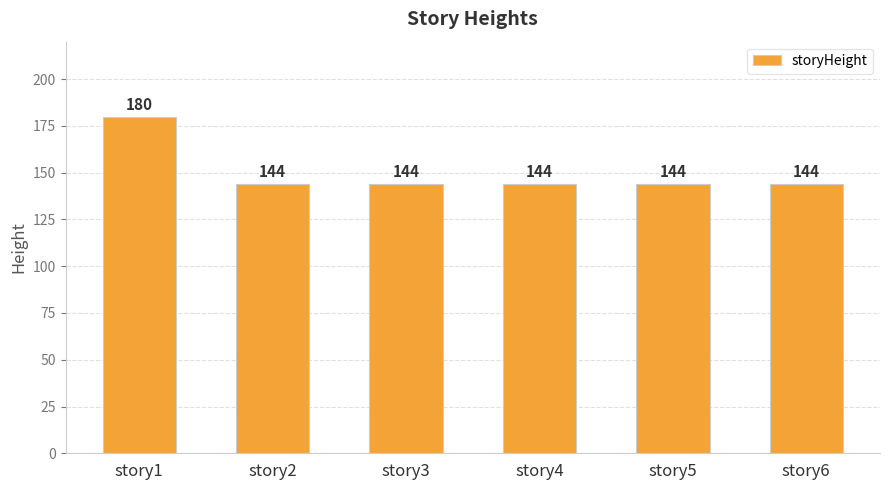

Reading left to right, list all the values displayed in this chart.

180	144	144	144	144	144